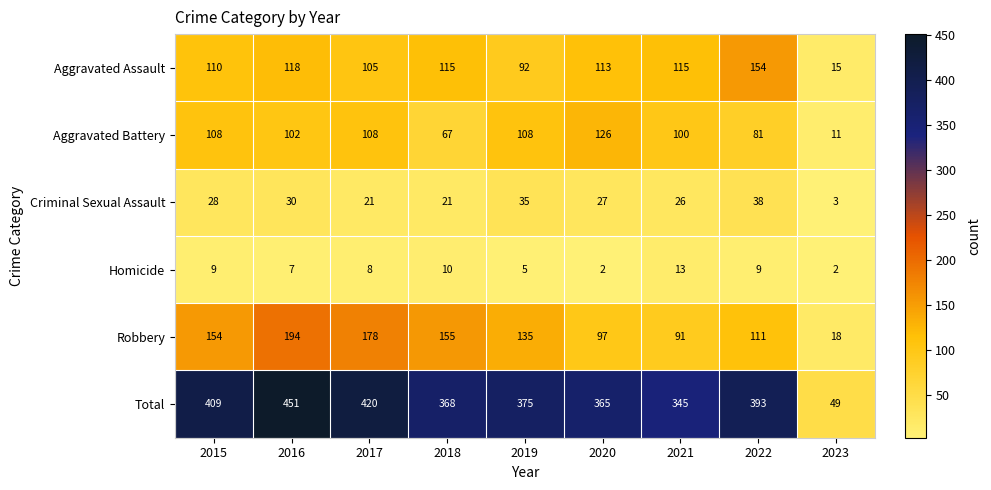

At which label does Robbery reach its minimum?

2023